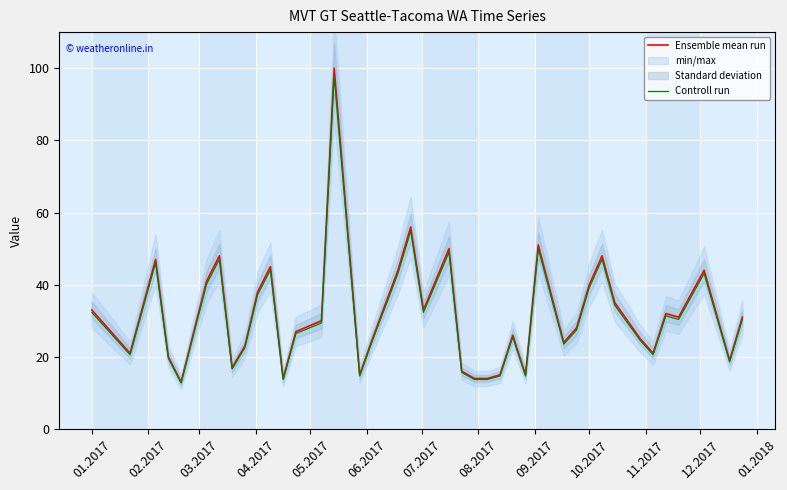

True or false: Controll run and Ensemble mean run cross at least once.

False